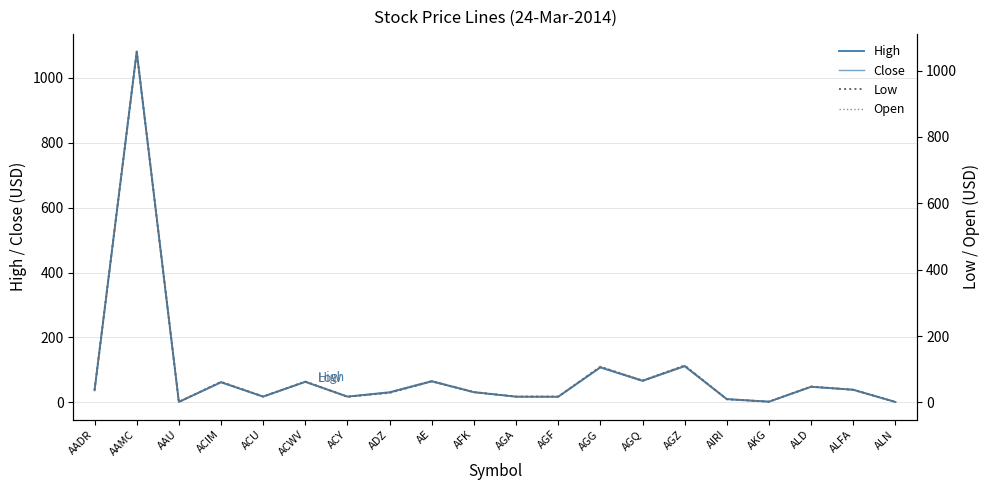

Rank the series at AGA from highest to lowest value.

High, Close, Low, Open